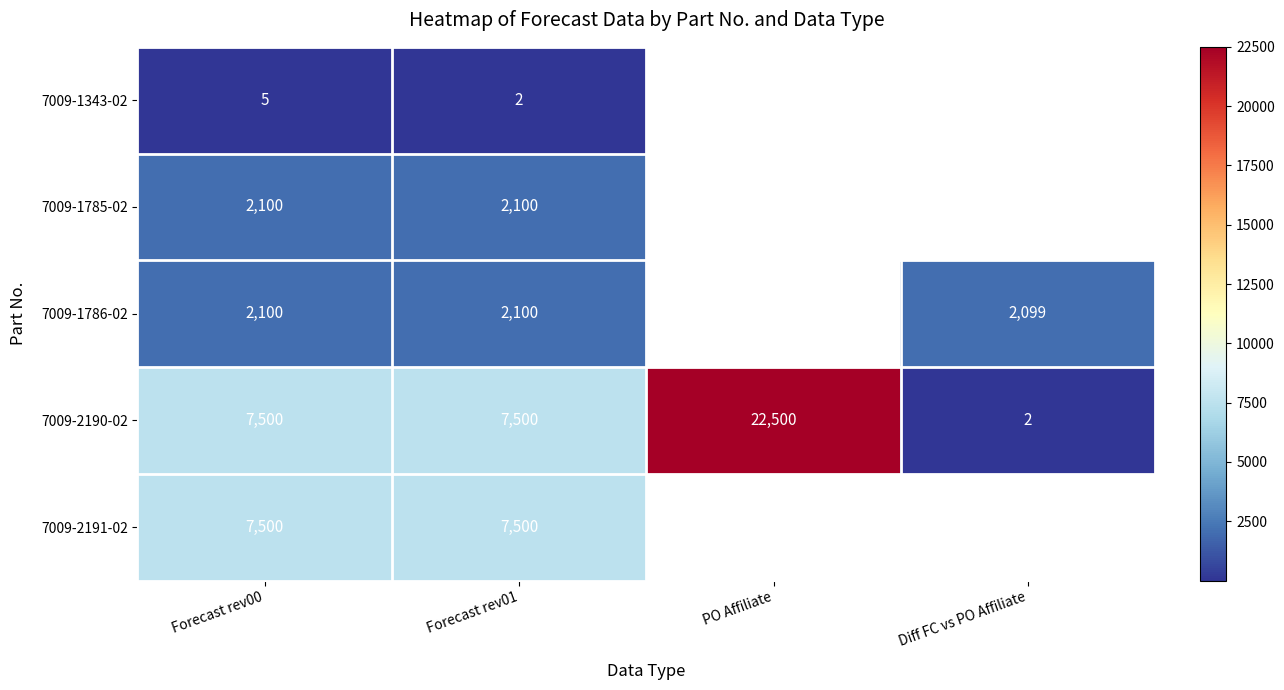

What is the sum of the 7009-2190-02 values at Forecast rev01 and Forecast rev00?

15000